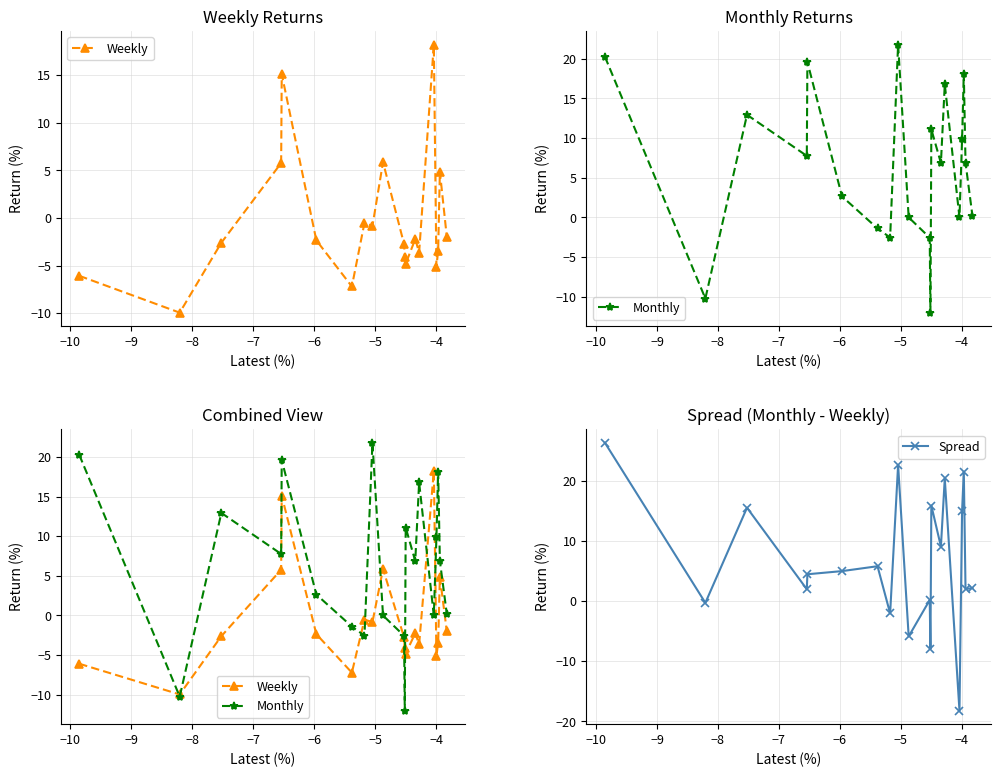

What is the value of the Spread point at the 10th from the left?

-5.9